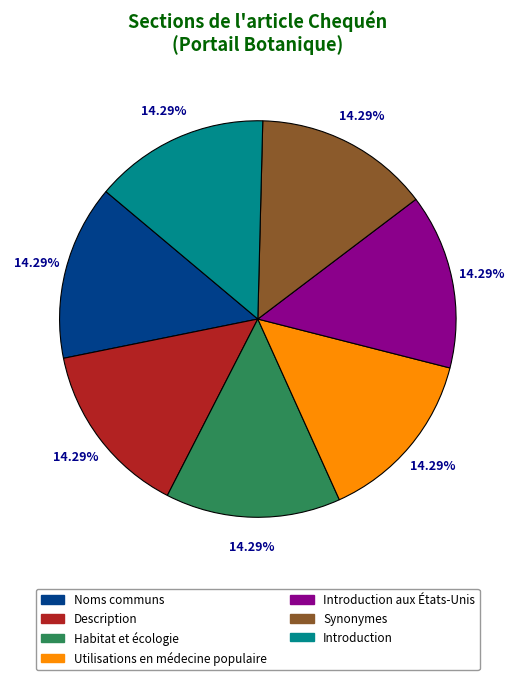

Approximately how many times larger is the value at Habitat et écologie compared to Description?

1.0